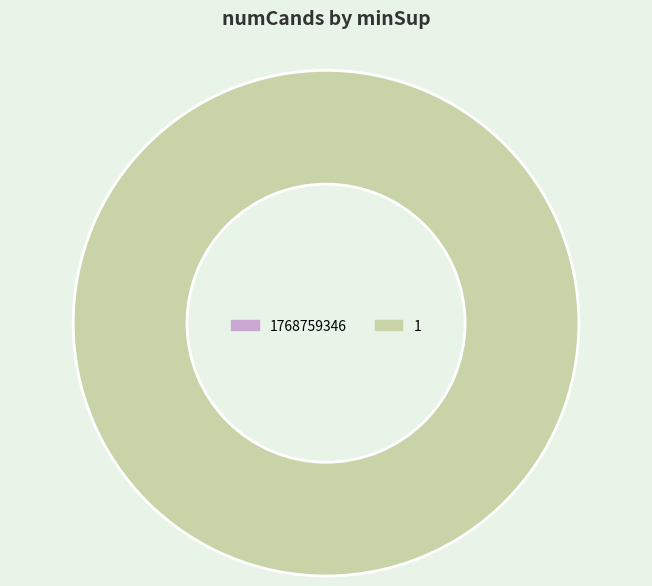

Is it true that 1768759346 is 1% of the pie?

False